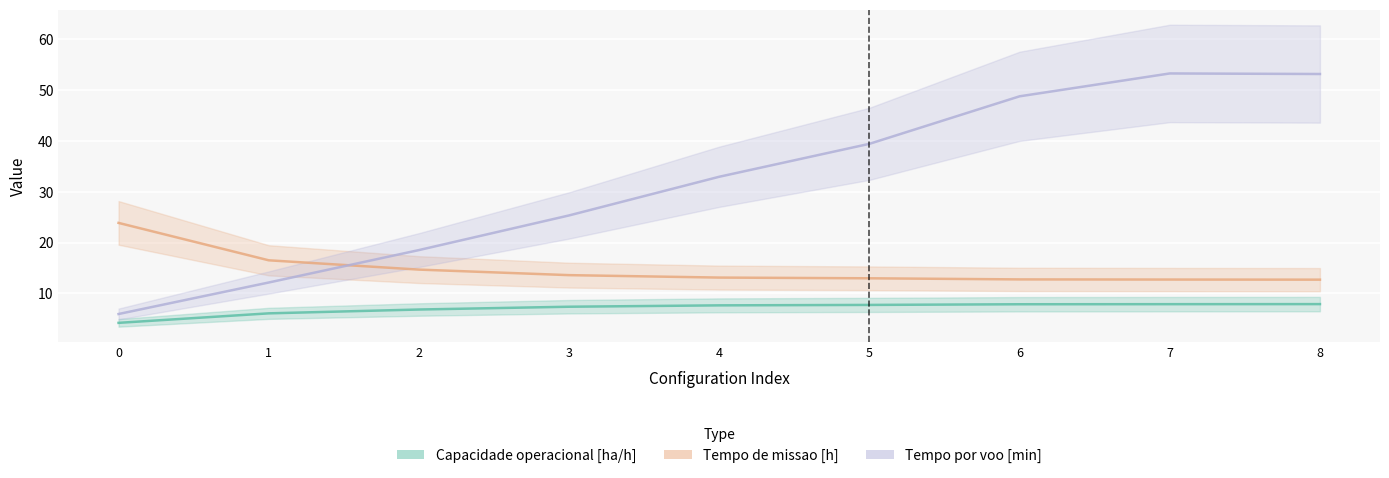

Which series changed the most between 4 and 5?

Tempo por voo [min]